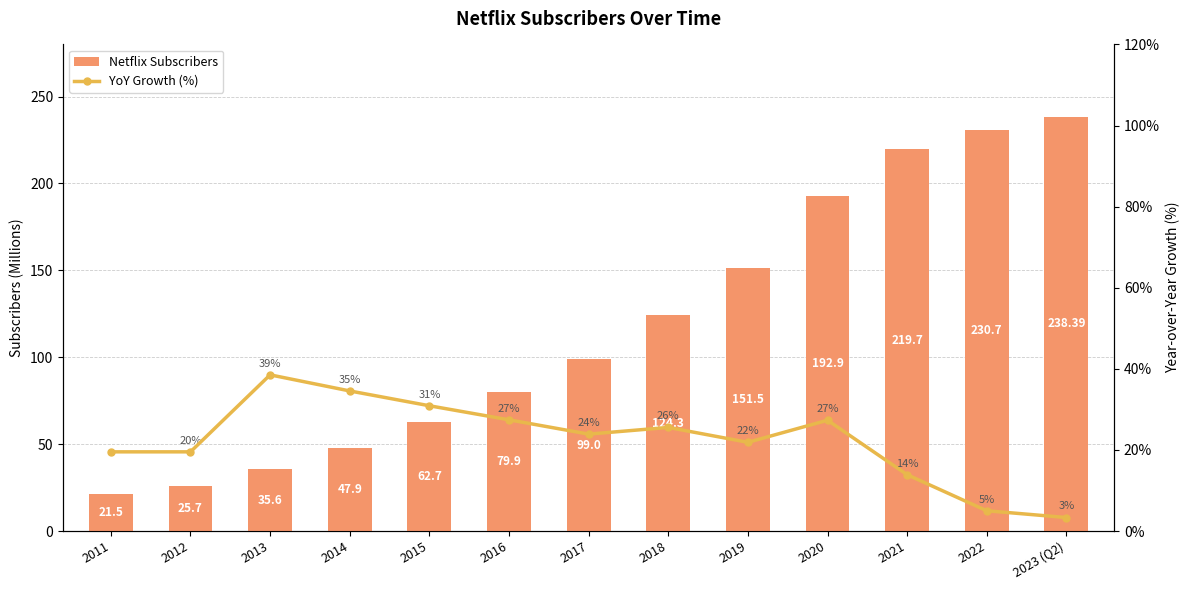

Between 2018 and 2021, which is larger?

2021